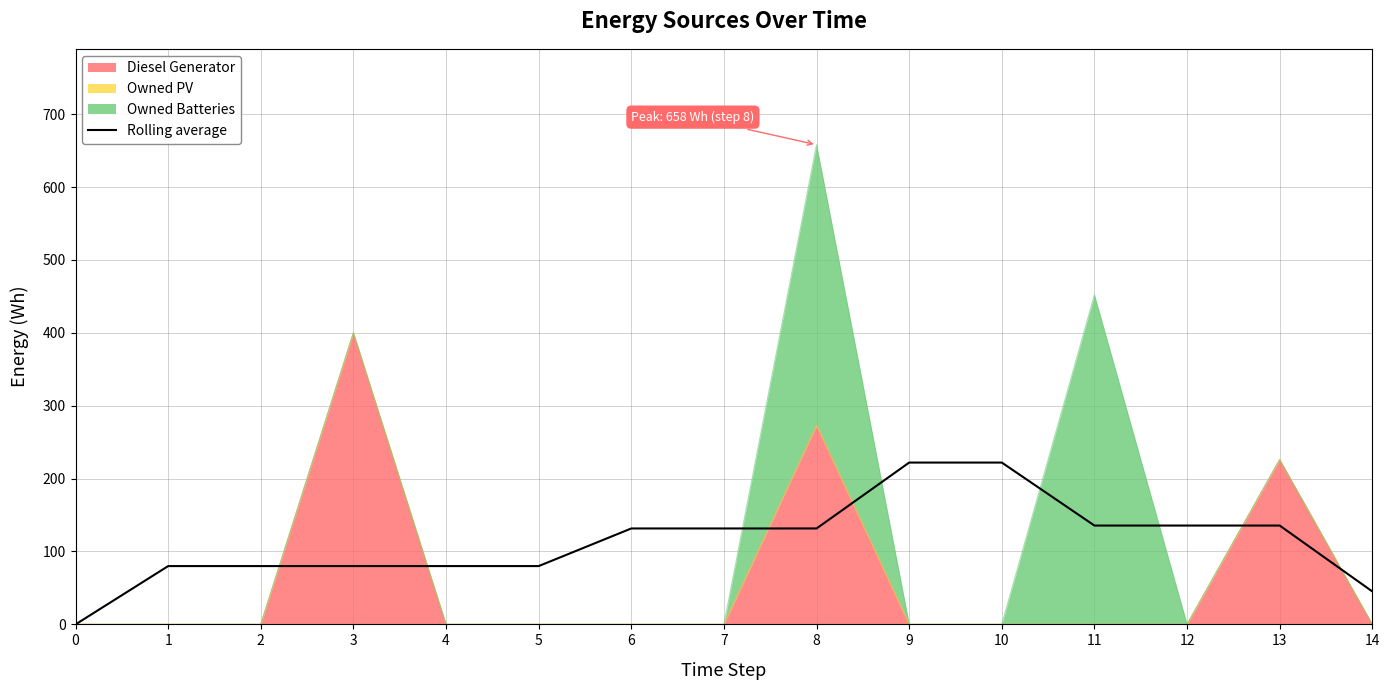

How many values are above zero?

14